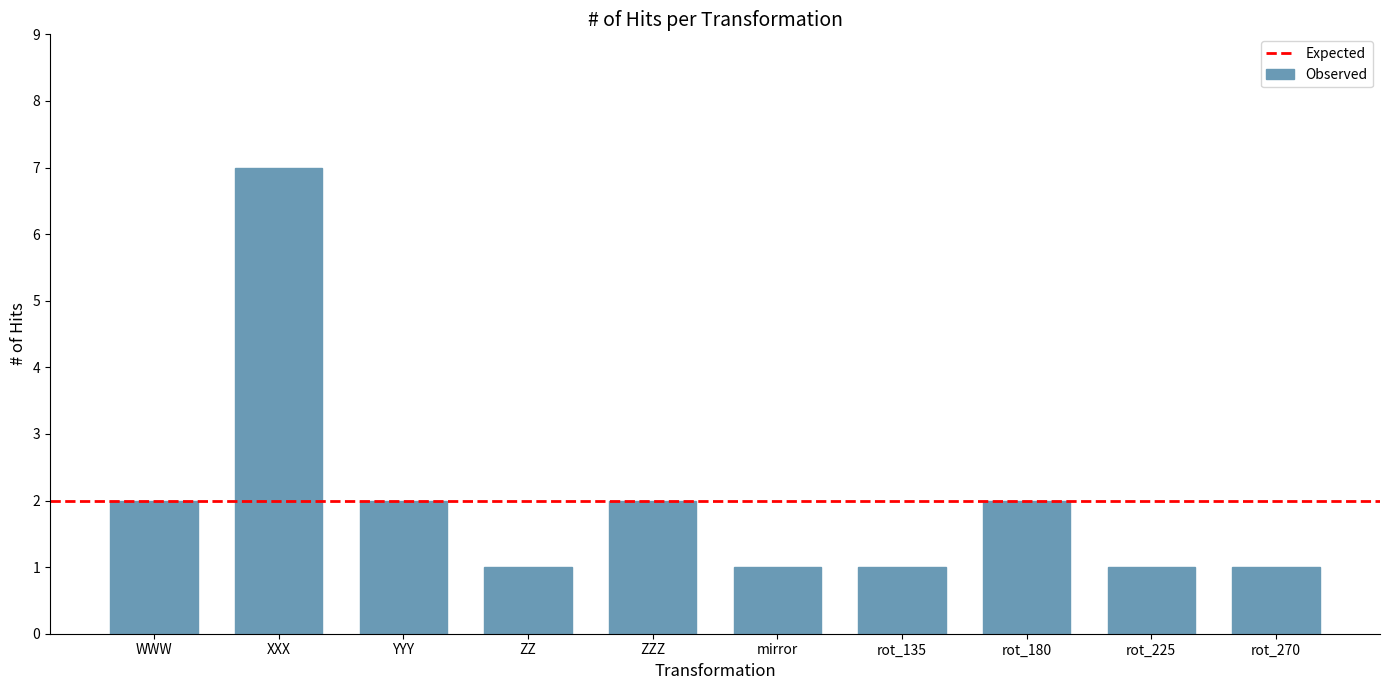

The chart shows a value of 7 at XXX. True or false?

True